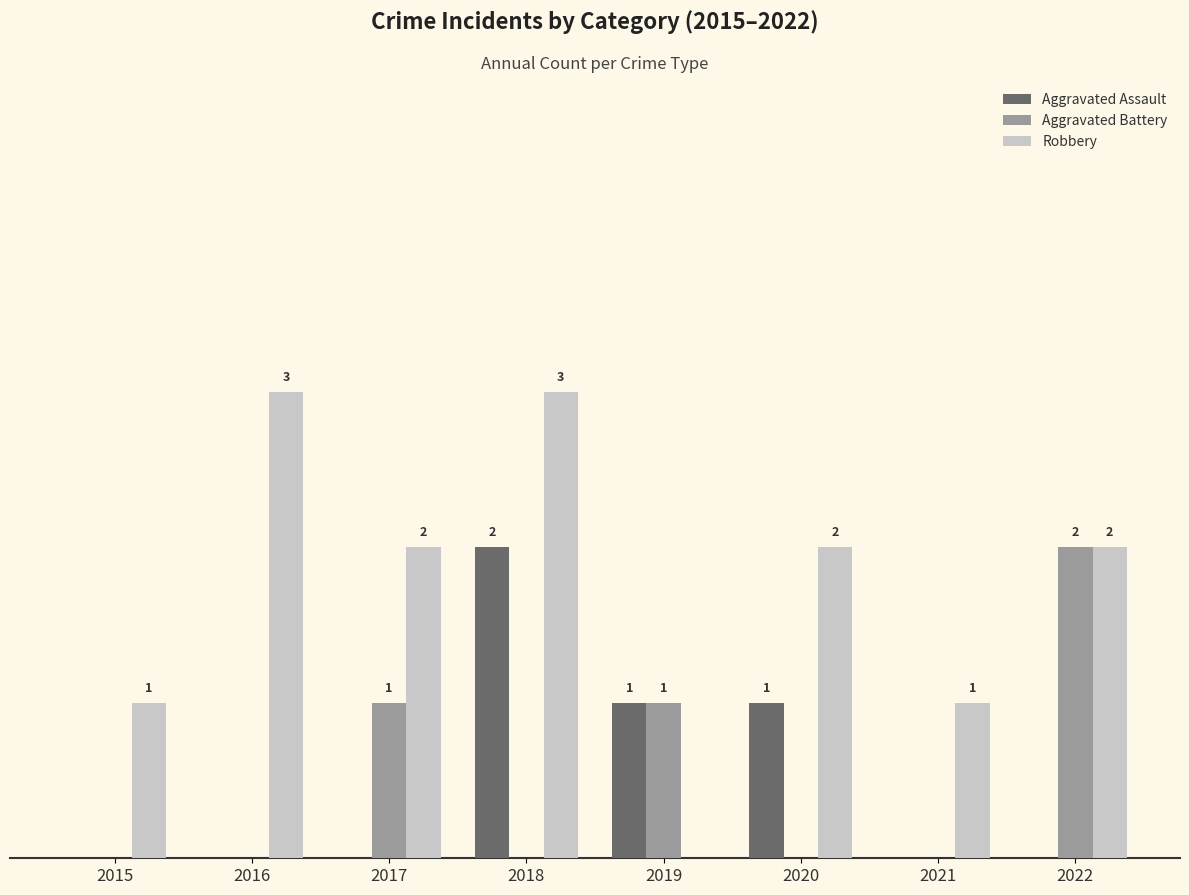

Which series has the largest range (max minus min)?

Robbery